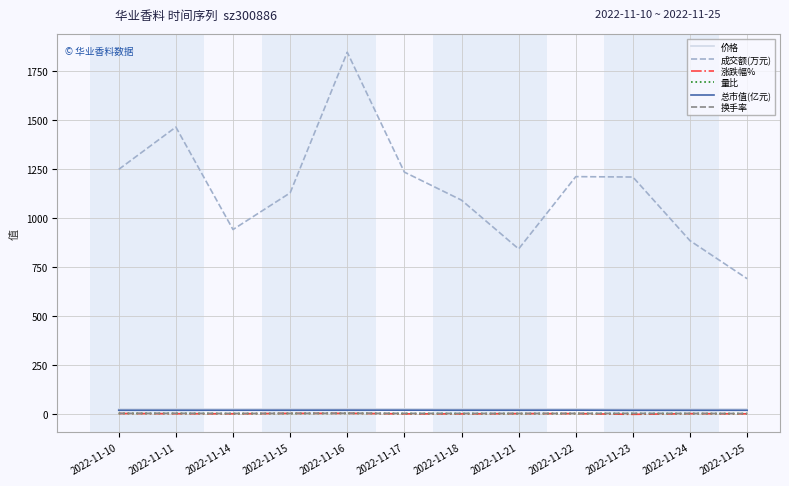

True or false: 涨跌幅% has a value of 1.7 at 2022-11-16.

True